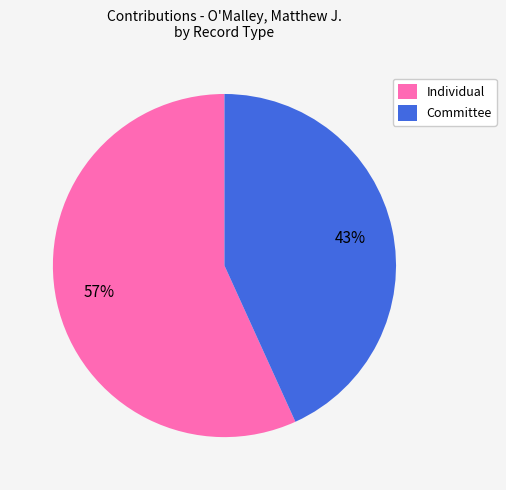

Combined, do Committee and Individual account for over 50%?

Yes